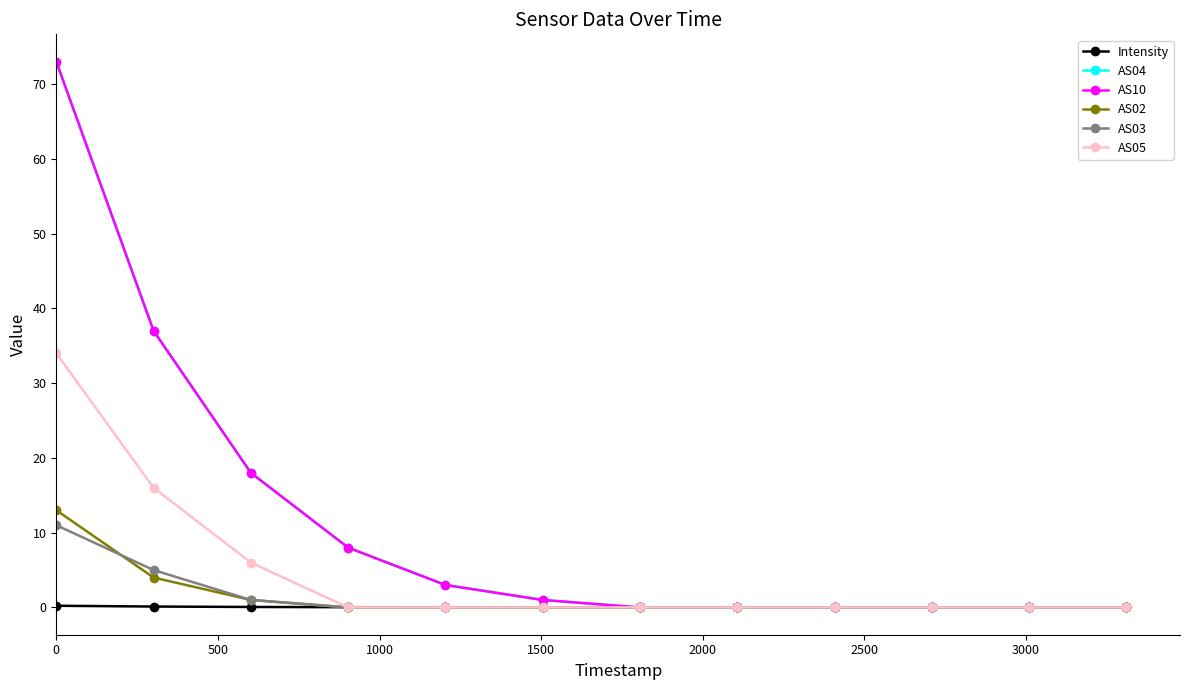

What is the difference between the maximum and minimum values in the AS05 series?

34.0